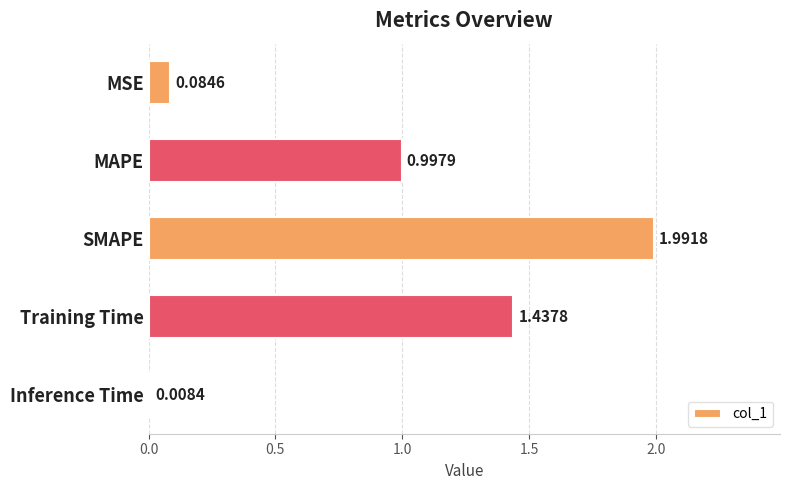

What is the difference between the maximum and minimum values?

2.0